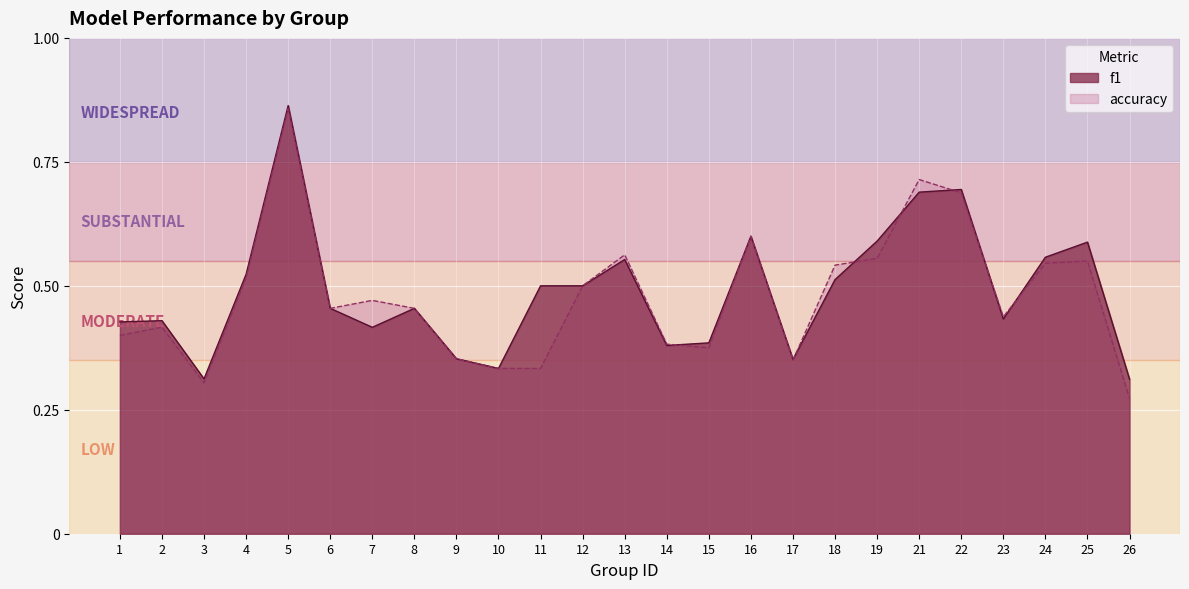

The f1 series shows 0.2 at 11. True or false?

False